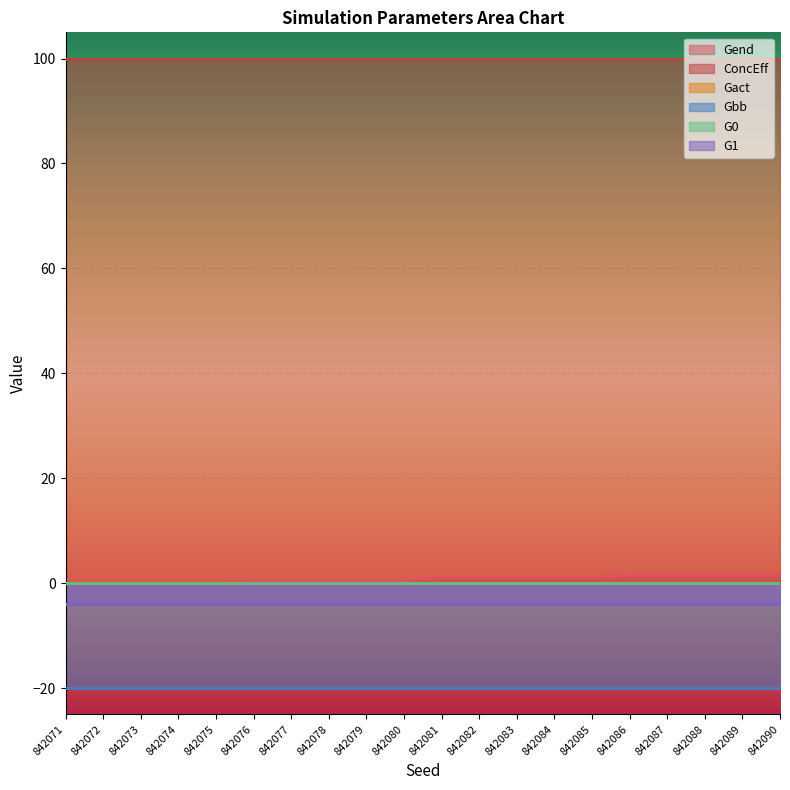

The value of Gend at 842082 is 1.0. True or false?

True